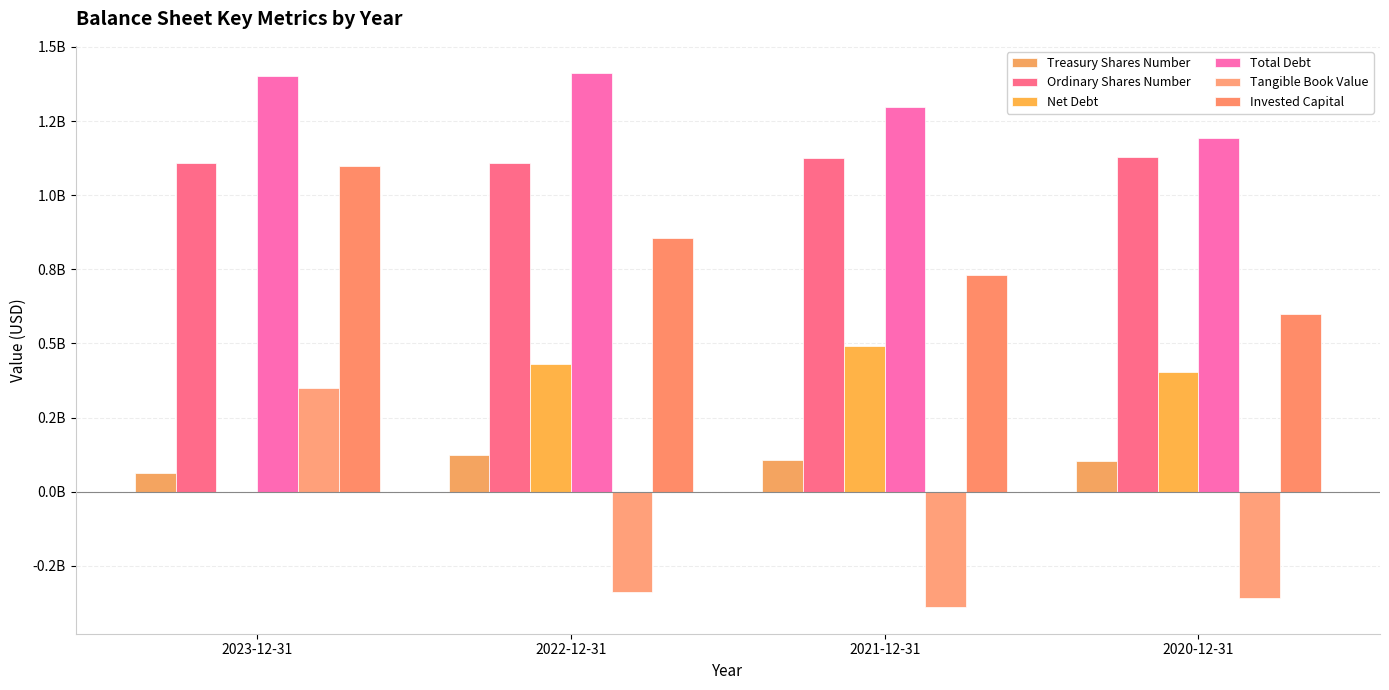

The Ordinary Shares Number series shows 568984402 at 2023-12-31. True or false?

False